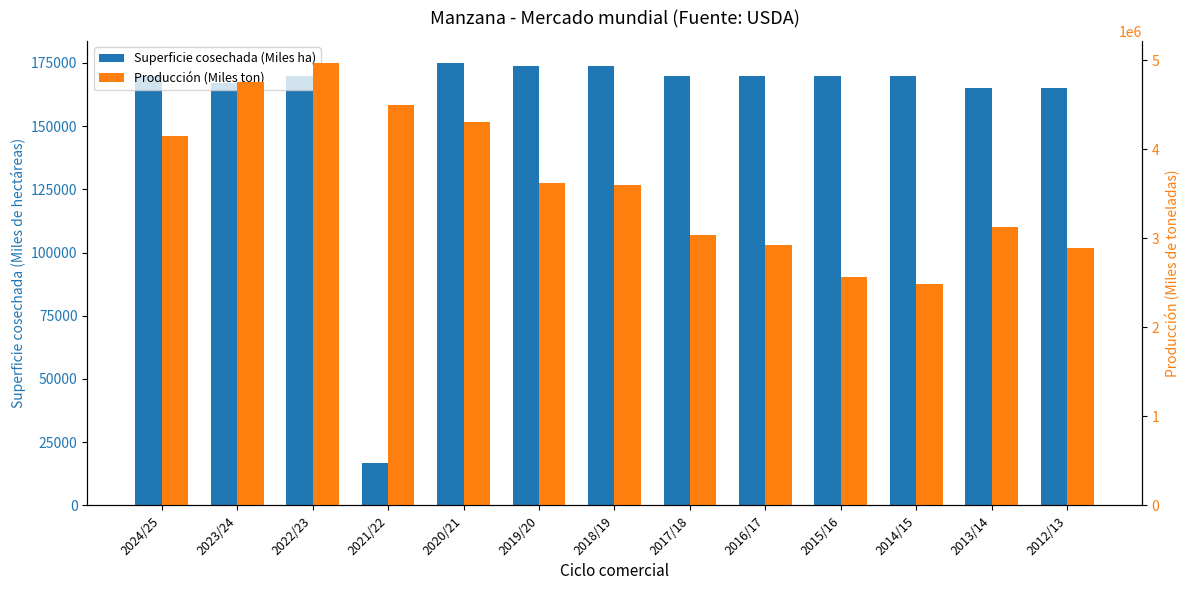

The Superficie cosechada (Miles ha) series shows 174000 at 2018/19. True or false?

True